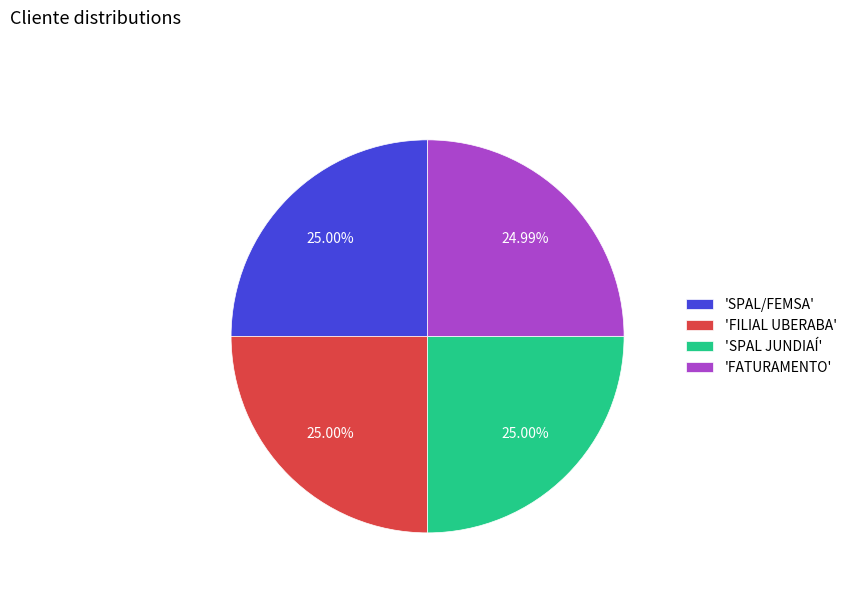

Count the number of slices in the pie.

4